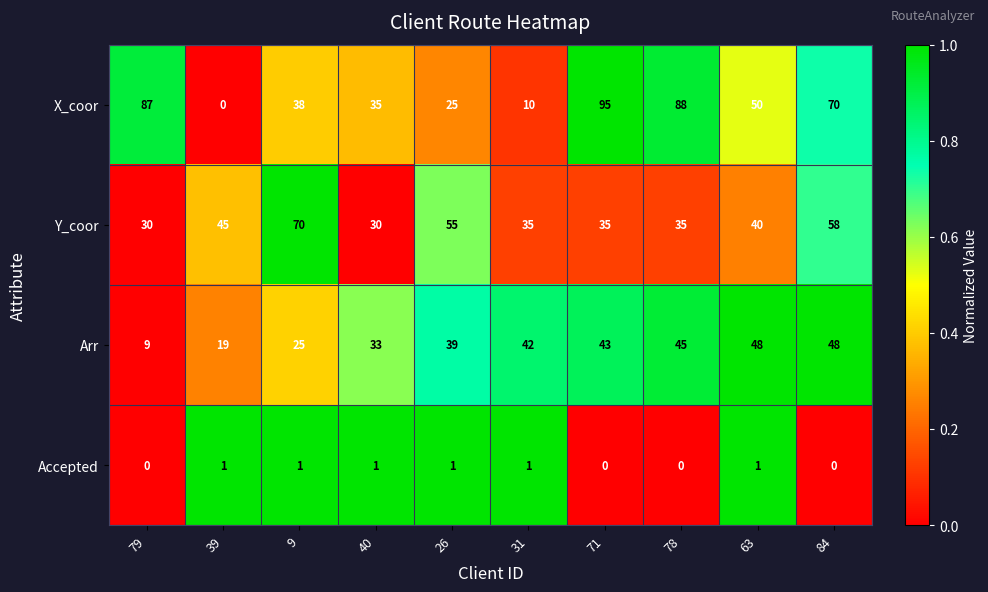

What is the sum of all Y_coor values?

433